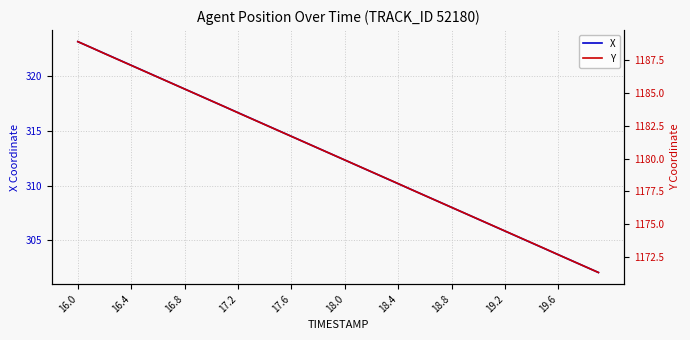

Reading right to left, transcribe all the data shown in this chart.

X: 302.1	302.6	303.1	303.7	304.2	304.8	305.3	305.8	306.4	306.9	307.5	308.0	308.6	309.1	309.6	310.2	310.7	311.3	311.8	312.3	312.9	313.4	314.0	314.5	315.1	315.6	316.1	316.7	317.2	317.8	318.3	318.8	319.4	319.9	320.5	321.0	321.6	322.1	322.6	323.2
Y: 1171.3	1171.8	1172.2	1172.7	1173.1	1173.6	1174.0	1174.5	1174.9	1175.4	1175.8	1176.3	1176.7	1177.2	1177.6	1178.1	1178.5	1179.0	1179.4	1179.9	1180.3	1180.8	1181.2	1181.7	1182.1	1182.6	1183.0	1183.5	1184.0	1184.4	1184.8	1185.3	1185.8	1186.2	1186.7	1187.1	1187.5	1188.0	1188.5	1188.9